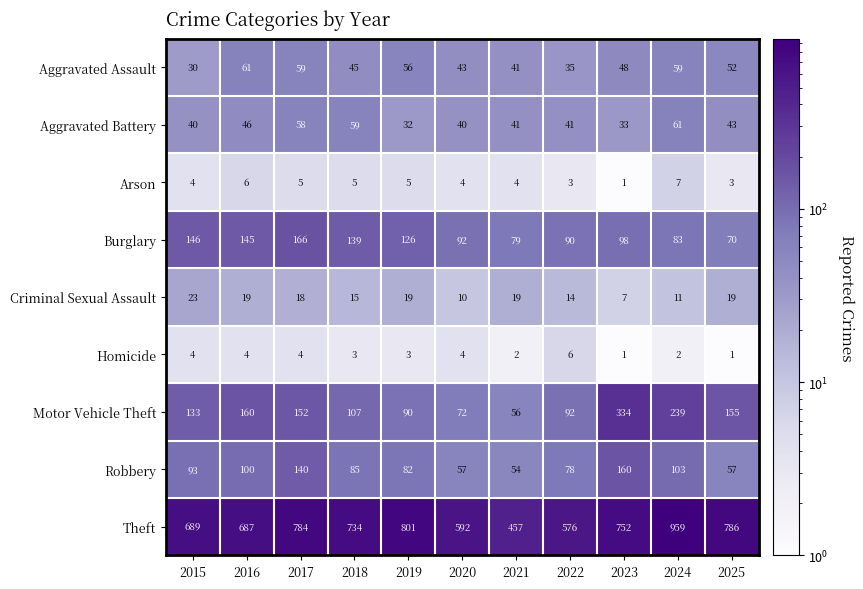

What is the difference between the maximum and minimum values in the Burglary series?

96